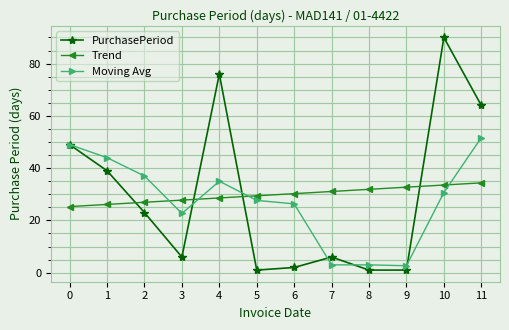

Count the number of data series in this chart.

3